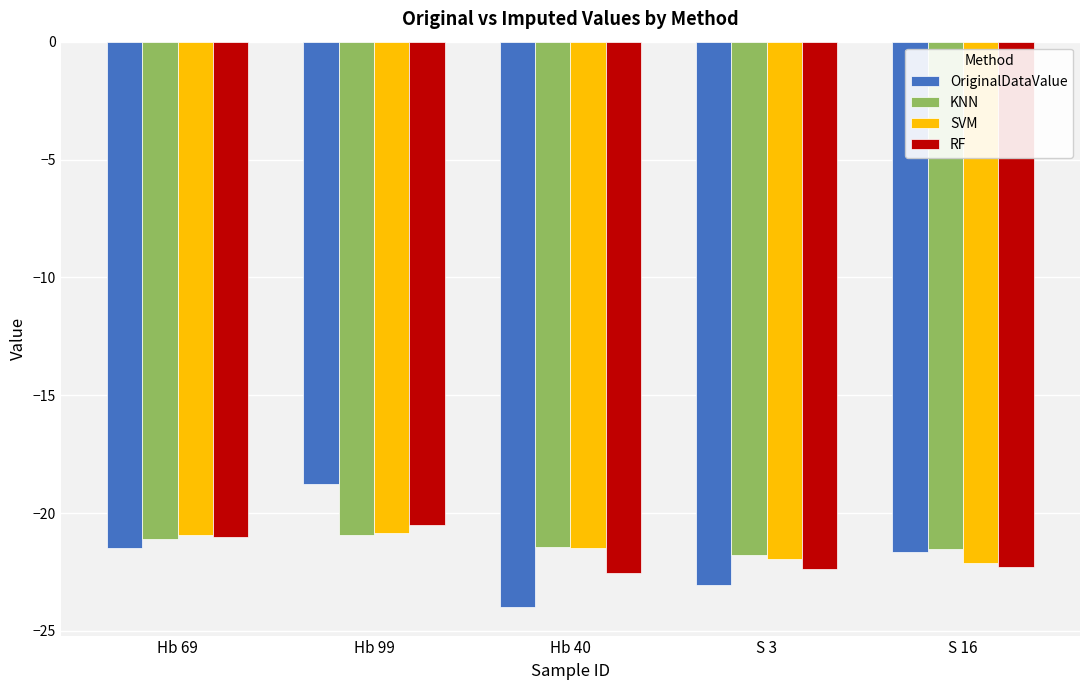

Is the value of SVM at Hb 40 greater than the value of KNN at S 3?

Yes